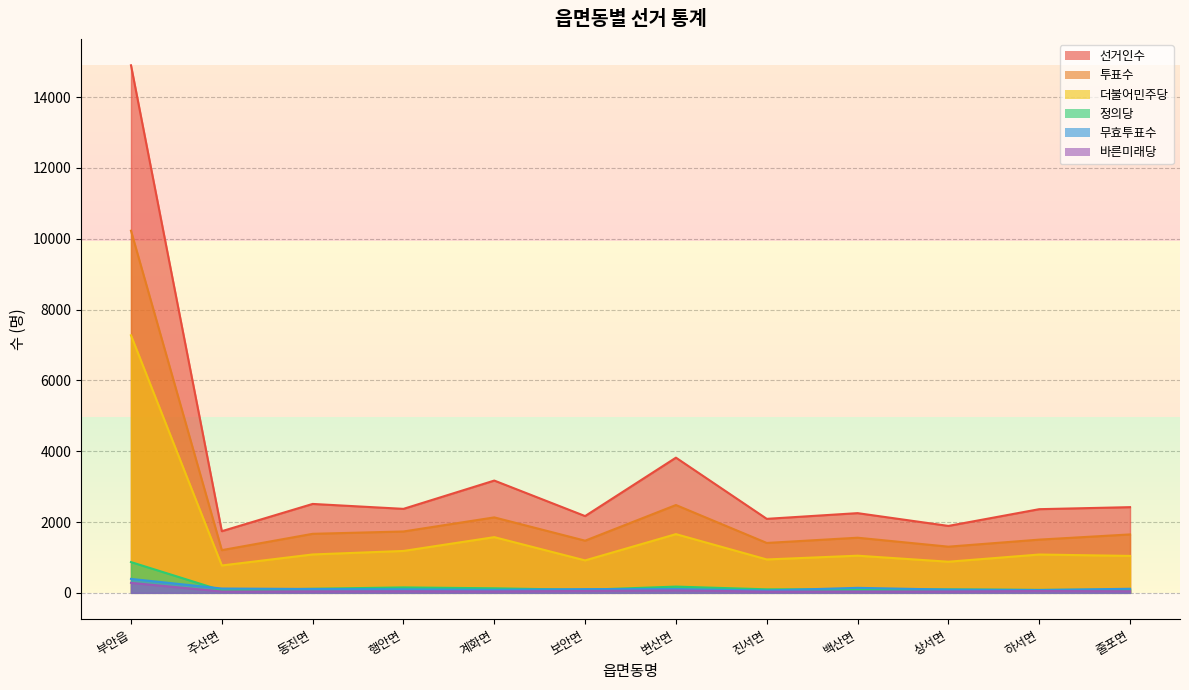

Is the value of 더불어민주당 at 주산면 greater than the value of 선거인수 at 상서면?

No